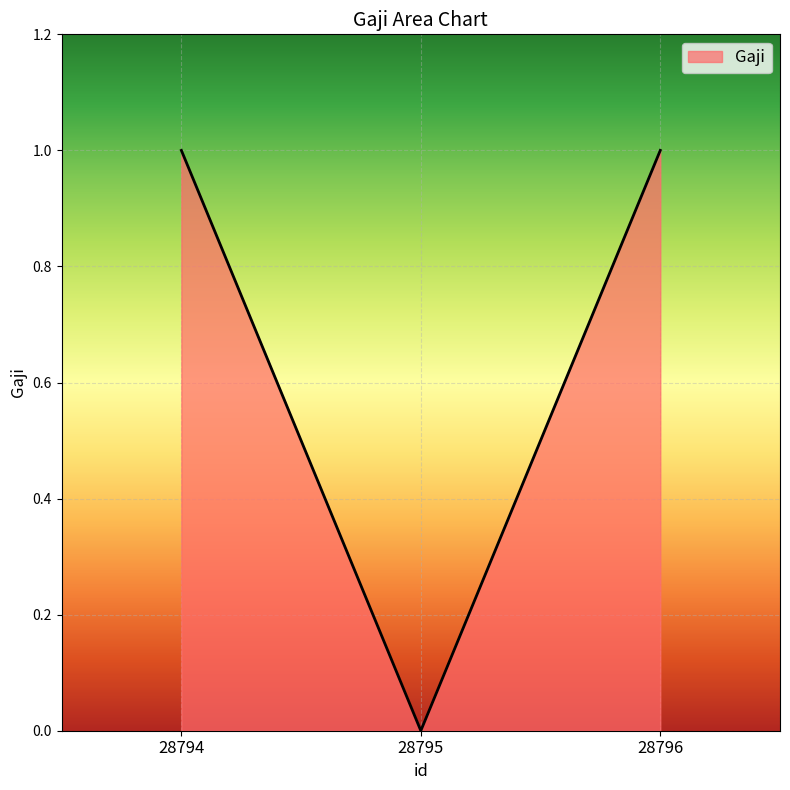

How many values are above zero?

2